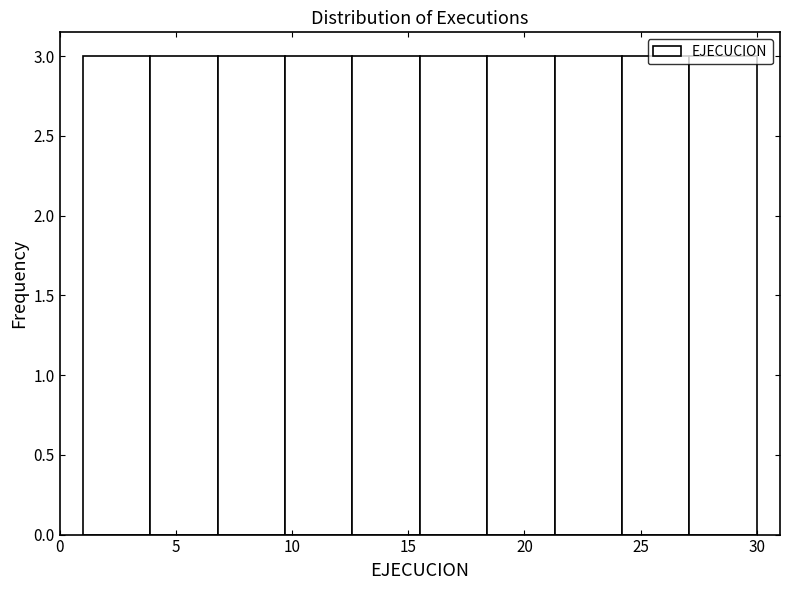

What is the height of the bar covering 9.7 to 12.6 on the x-axis? Neither the bar edges nor the heights are printed on the chart, so give them approximately, as read against the axes.

3